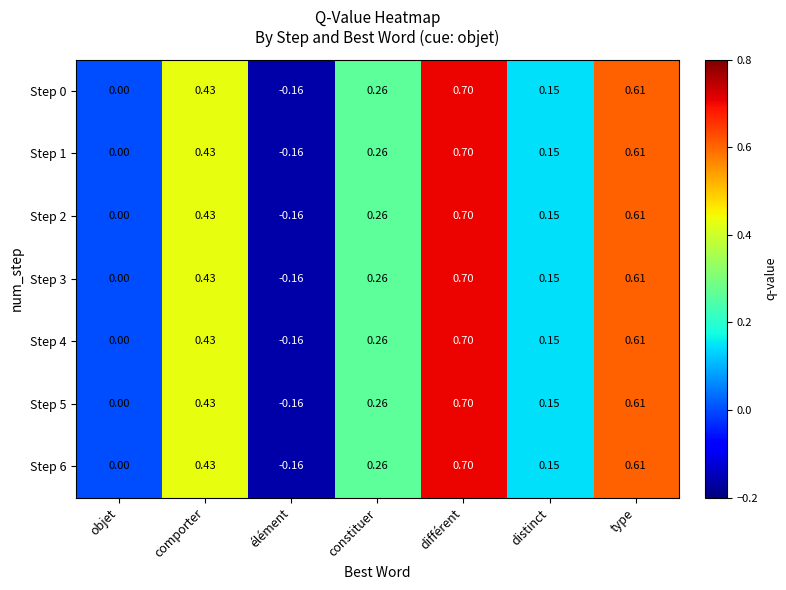

Rank the categories by Step 4 value from lowest to highest.

élément, objet, distinct, constituer, comporter, type, différent